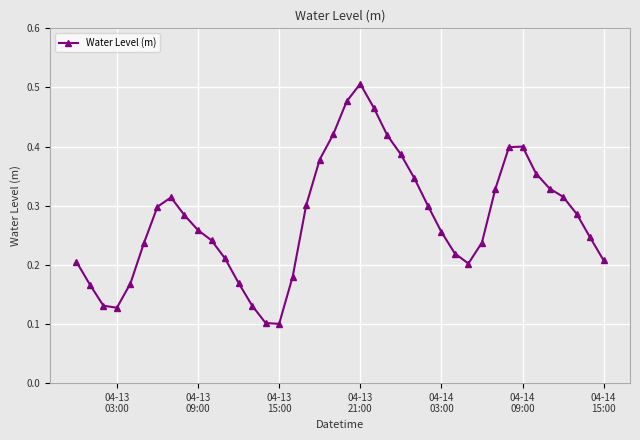

How many interior local valleys (lower than both neighbors) does the data have?

3